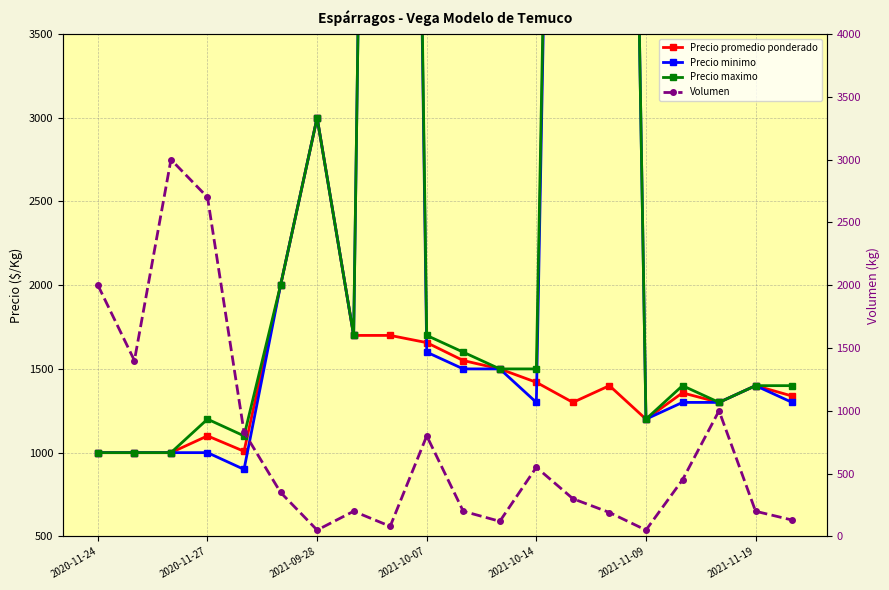

How many lines are shown in the chart?

4